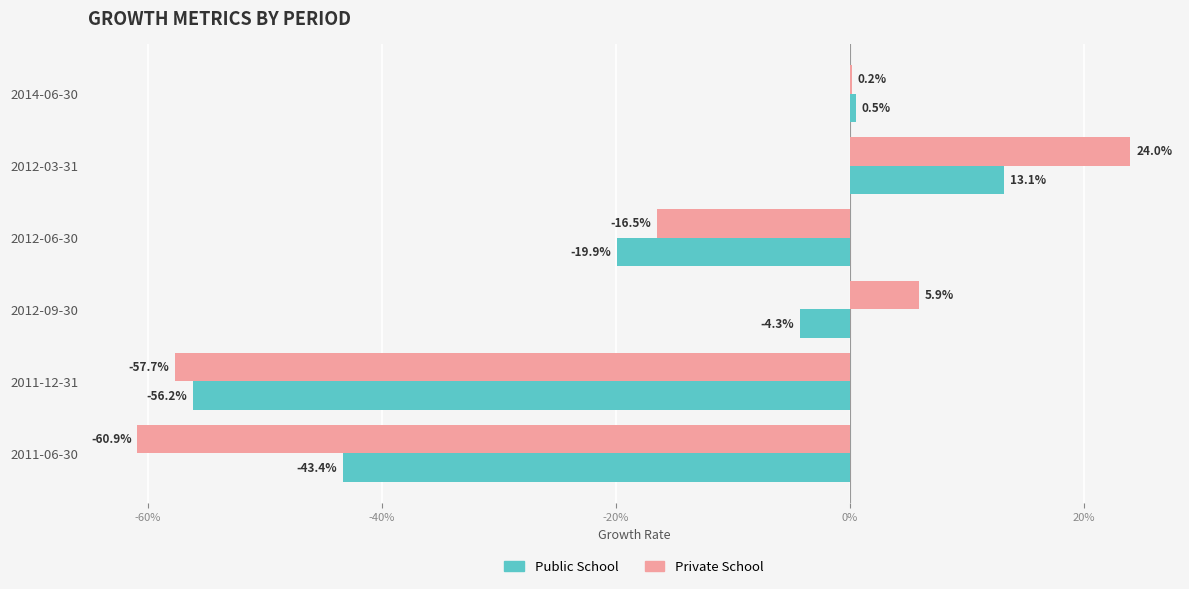

What are all the series names shown in the legend?

Public School, Private School